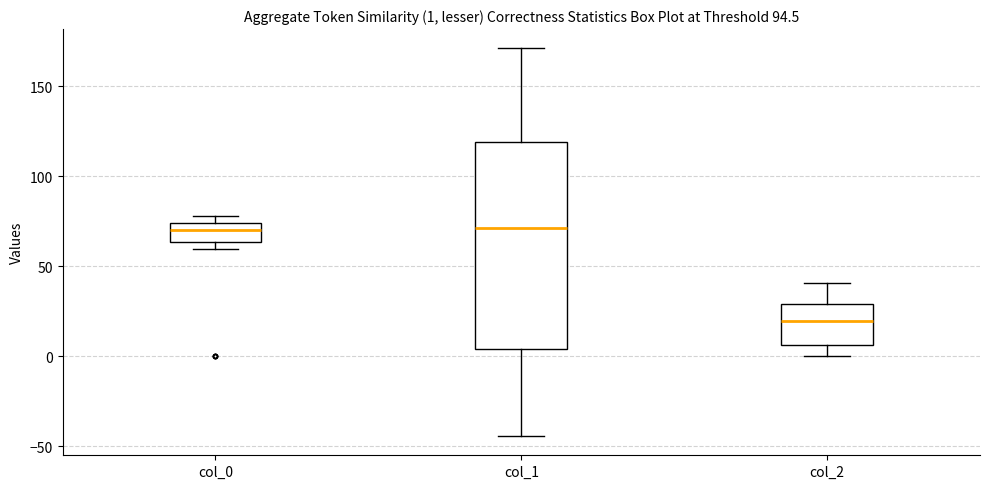

Which box is the tallest, from its lower edge to its upper edge?

col_1